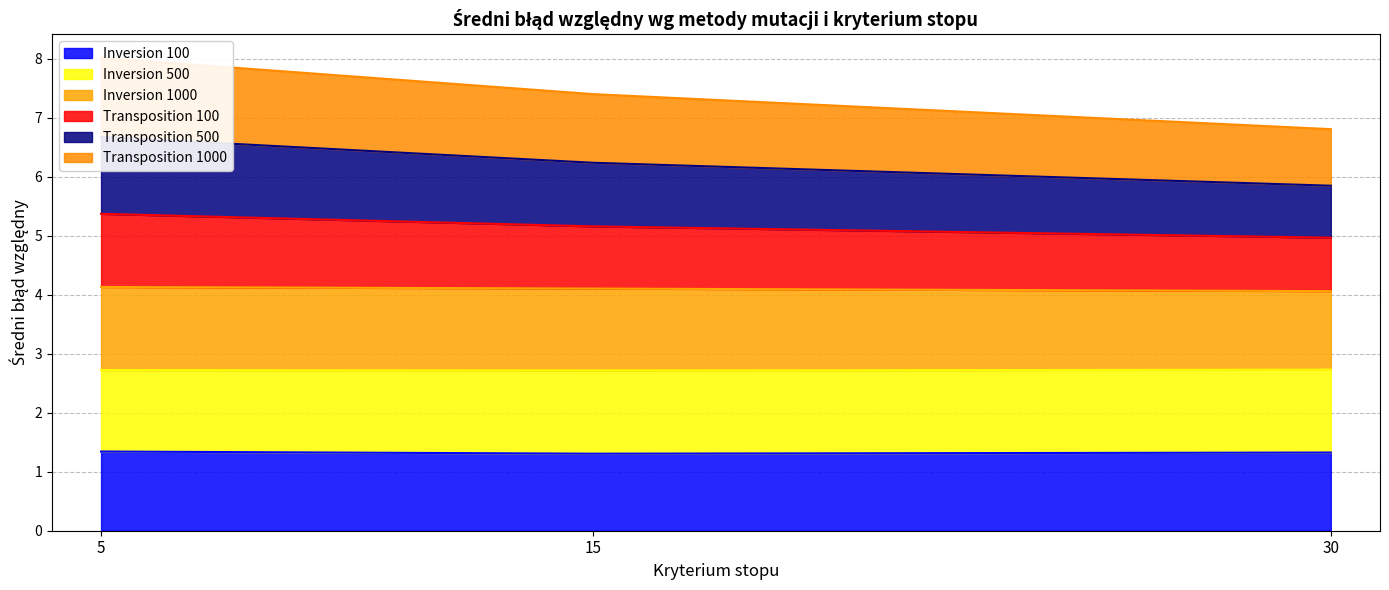

Is it true that Inversion 100 equals 1.3 at 5?

True